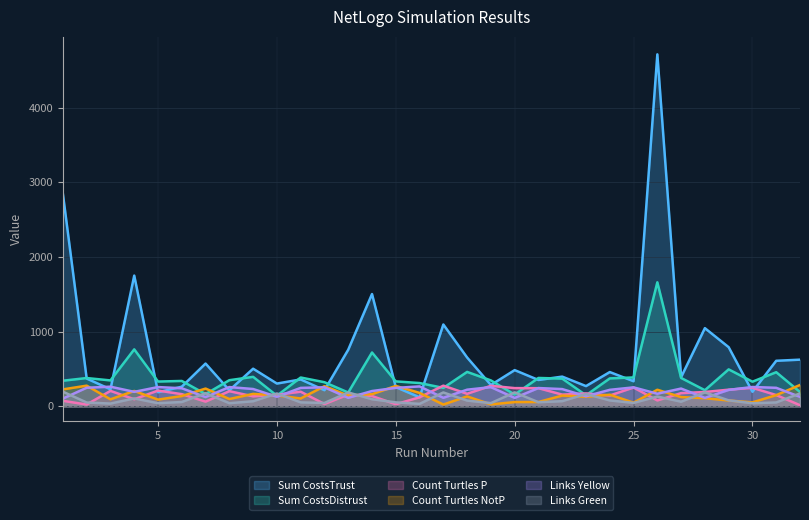

What is the greatest value displayed?

4714